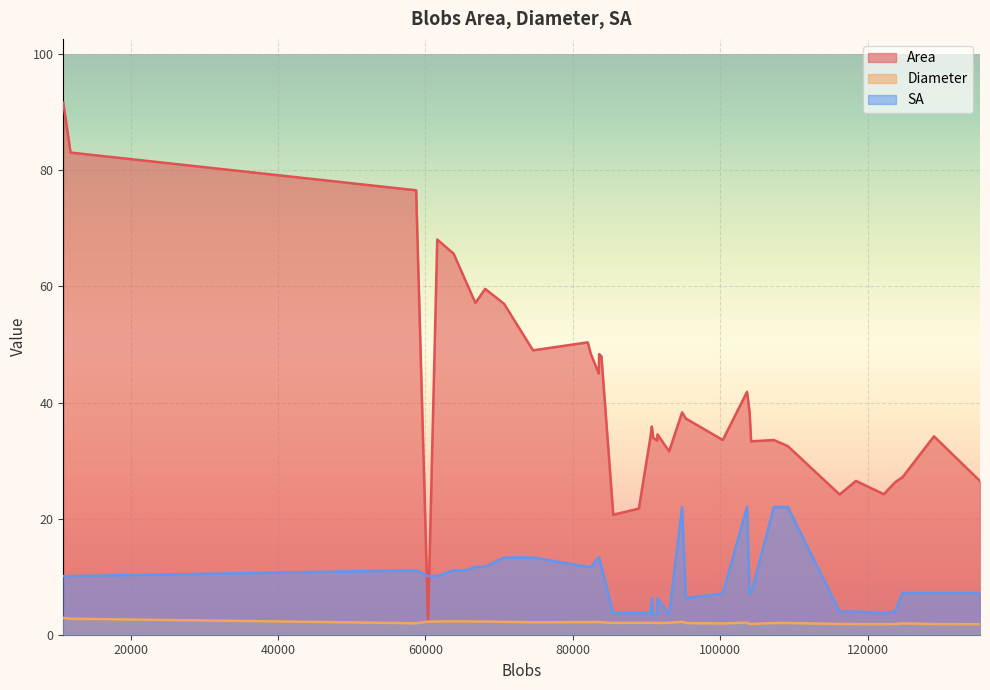

Which series has the largest range (max minus min)?

Area